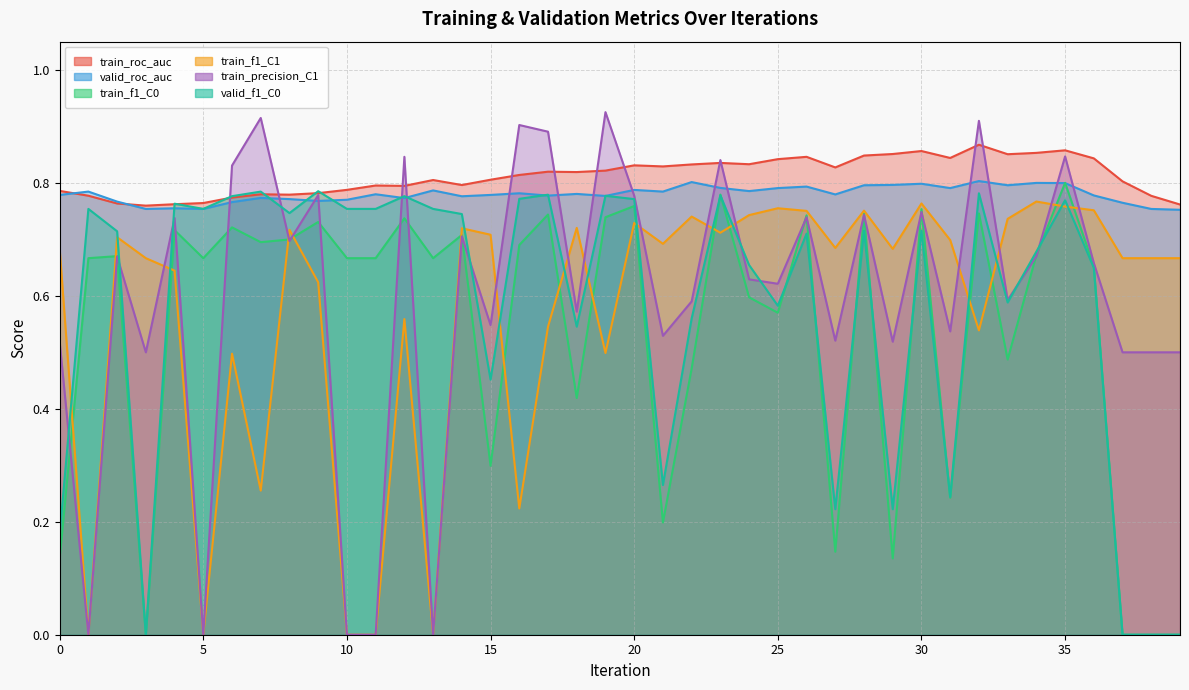

Reading left to right, transcribe all the data shown in this chart.

train_roc_auc: 0=0.8	1=0.8	2=0.8	3=0.8	4=0.8	5=0.8	6=0.8	7=0.8	8=0.8	9=0.8	10=0.8	11=0.8	12=0.8	13=0.8	14=0.8	15=0.8	16=0.8	17=0.8	18=0.8	19=0.8	20=0.8	21=0.8	22=0.8	23=0.8	24=0.8	25=0.8	26=0.8	27=0.8	28=0.8	29=0.9	30=0.9	31=0.8	32=0.9	33=0.9	34=0.9	35=0.9	36=0.8	37=0.8	38=0.8	39=0.8
valid_roc_auc: 0=0.8	1=0.8	2=0.8	3=0.8	4=0.8	5=0.8	6=0.8	7=0.8	8=0.8	9=0.8	10=0.8	11=0.8	12=0.8	13=0.8	14=0.8	15=0.8	16=0.8	17=0.8	18=0.8	19=0.8	20=0.8	21=0.8	22=0.8	23=0.8	24=0.8	25=0.8	26=0.8	27=0.8	28=0.8	29=0.8	30=0.8	31=0.8	32=0.8	33=0.8	34=0.8	35=0.8	36=0.8	37=0.8	38=0.8	39=0.8
train_f1_C0: 0=0.1	1=0.7	2=0.7	3=0.0	4=0.7	5=0.7	6=0.7	7=0.7	8=0.7	9=0.7	10=0.7	11=0.7	12=0.7	13=0.7	14=0.7	15=0.3	16=0.7	17=0.7	18=0.4	19=0.7	20=0.8	21=0.2	22=0.5	23=0.8	24=0.6	25=0.6	26=0.7	27=0.1	28=0.7	29=0.1	30=0.8	31=0.2	32=0.7	33=0.5	34=0.7	35=0.8	36=0.7	37=0.0	38=0.0	39=0.0
train_f1_C1: 0=0.7	1=0.0	2=0.7	3=0.7	4=0.6	5=0.0	6=0.5	7=0.3	8=0.7	9=0.6	10=0.0	11=0.0	12=0.6	13=0.0	14=0.7	15=0.7	16=0.2	17=0.5	18=0.7	19=0.5	20=0.7	21=0.7	22=0.7	23=0.7	24=0.7	25=0.8	26=0.8	27=0.7	28=0.8	29=0.7	30=0.8	31=0.7	32=0.5	33=0.7	34=0.8	35=0.8	36=0.8	37=0.7	38=0.7	39=0.7
train_precision_C1: 0=0.5	1=0.0	2=0.7	3=0.5	4=0.7	5=0.0	6=0.8	7=0.9	8=0.7	9=0.8	10=0.0	11=0.0	12=0.8	13=0.0	14=0.7	15=0.5	16=0.9	17=0.9	18=0.6	19=0.9	20=0.8	21=0.5	22=0.6	23=0.8	24=0.6	25=0.6	26=0.7	27=0.5	28=0.7	29=0.5	30=0.7	31=0.5	32=0.9	33=0.6	34=0.7	35=0.8	36=0.7	37=0.5	38=0.5	39=0.5
valid_f1_C0: 0=0.2	1=0.8	2=0.7	3=0.0	4=0.8	5=0.8	6=0.8	7=0.8	8=0.7	9=0.8	10=0.8	11=0.8	12=0.8	13=0.8	14=0.7	15=0.5	16=0.8	17=0.8	18=0.5	19=0.8	20=0.8	21=0.3	22=0.6	23=0.8	24=0.7	25=0.6	26=0.7	27=0.2	28=0.7	29=0.2	30=0.7	31=0.2	32=0.8	33=0.6	34=0.7	35=0.8	36=0.6	37=0.0	38=0.0	39=0.0